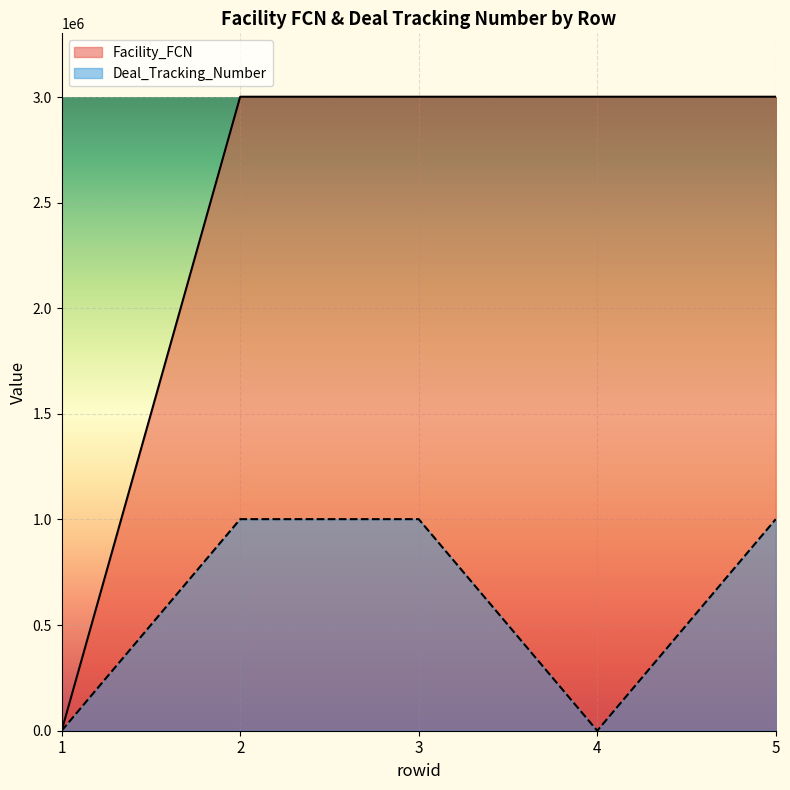

What is the spread (max minus min) of values at 2?

1999705